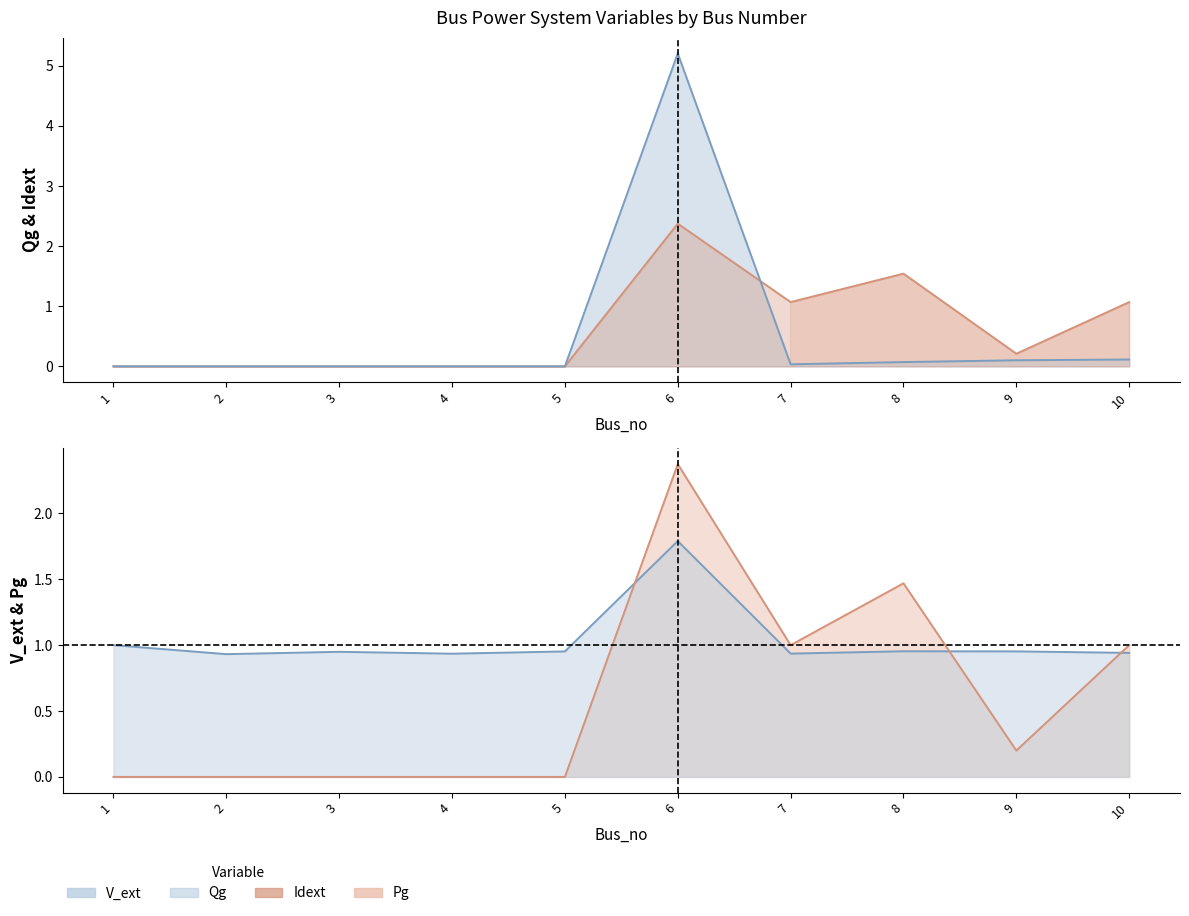

At which category is the sum across all series the highest?

6